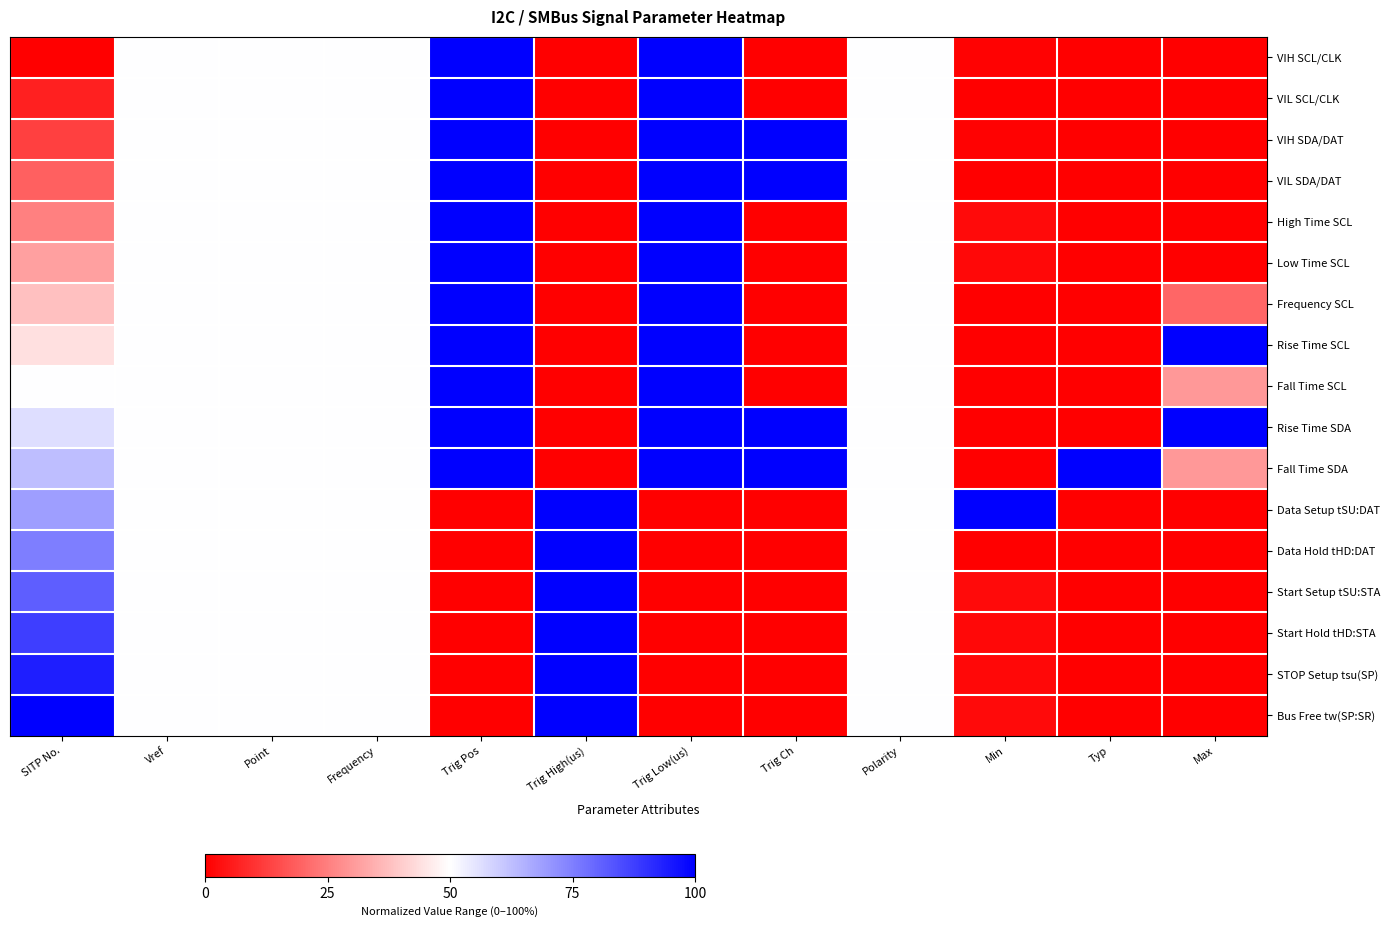

At which category is the sum across all series the highest?

Trig Pos